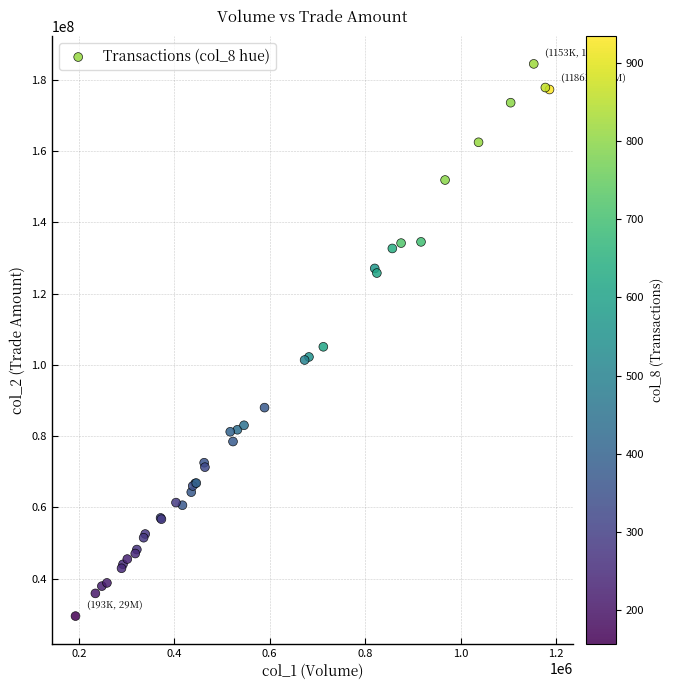

What Y value in the scatter plot is closest to 106972869?

105062996